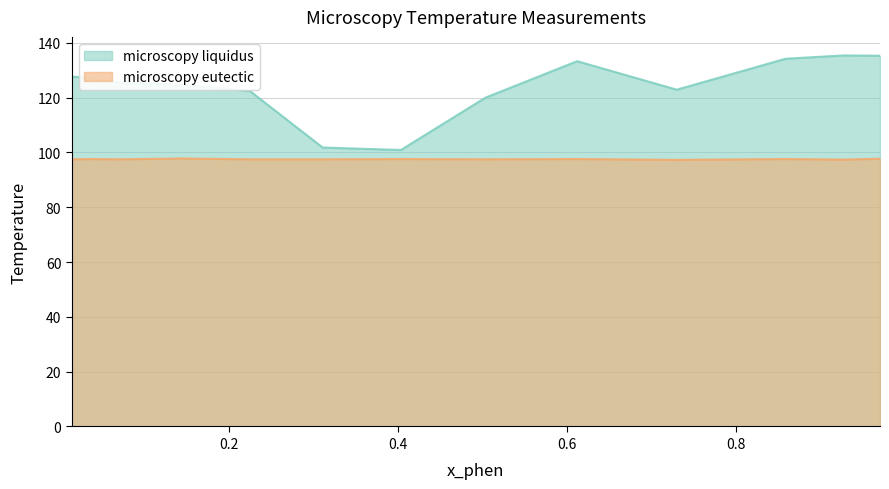

In microscopy liquidus, how many points are lower than both neighbors (excluding endpoints)?

2